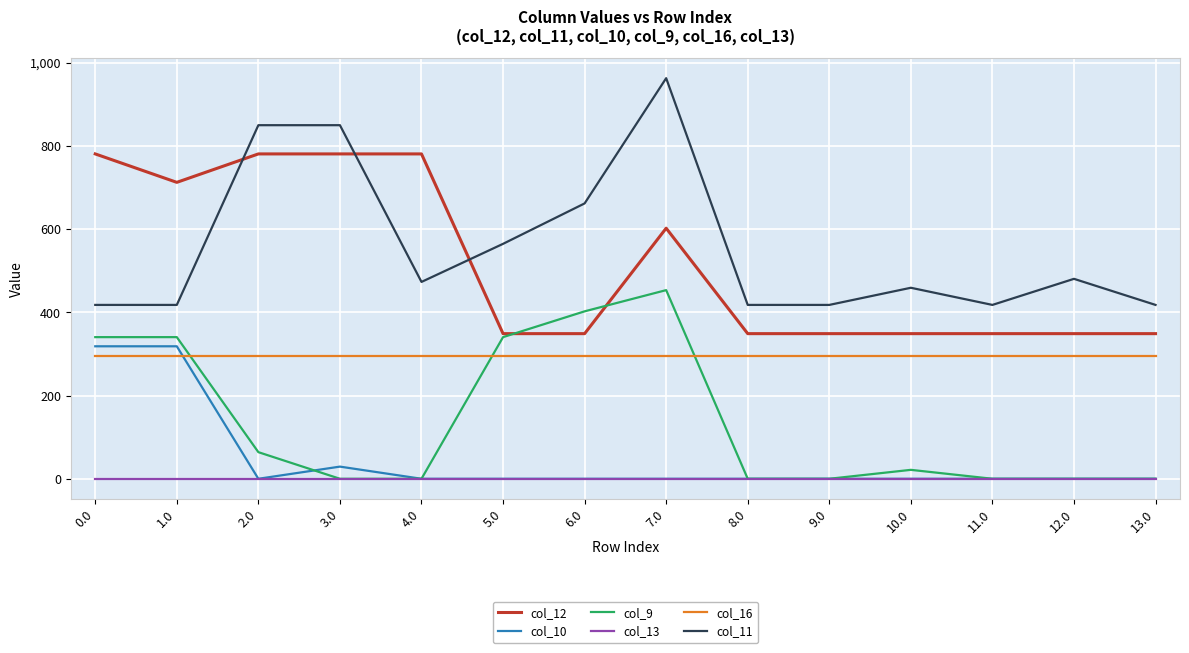

At how many categories does at least one series exceed 819?

3